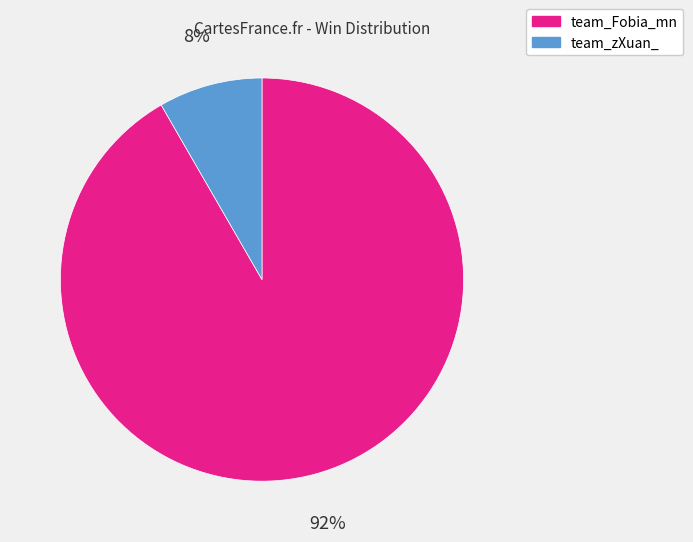

How many slices are in this pie chart?

2